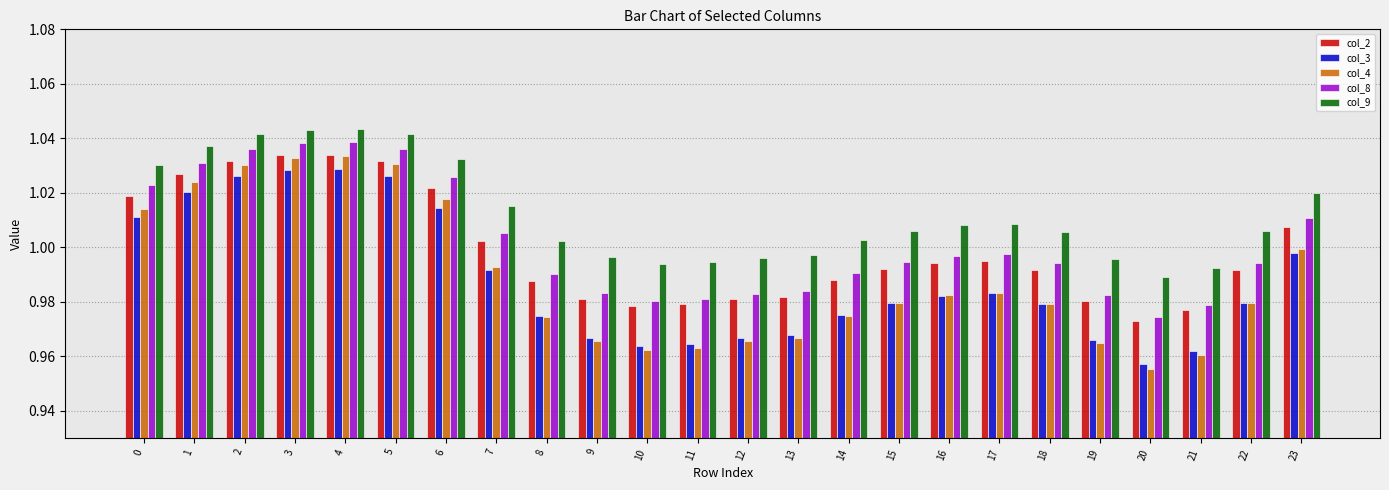

Where is col_4 nearest to the value 0?

20